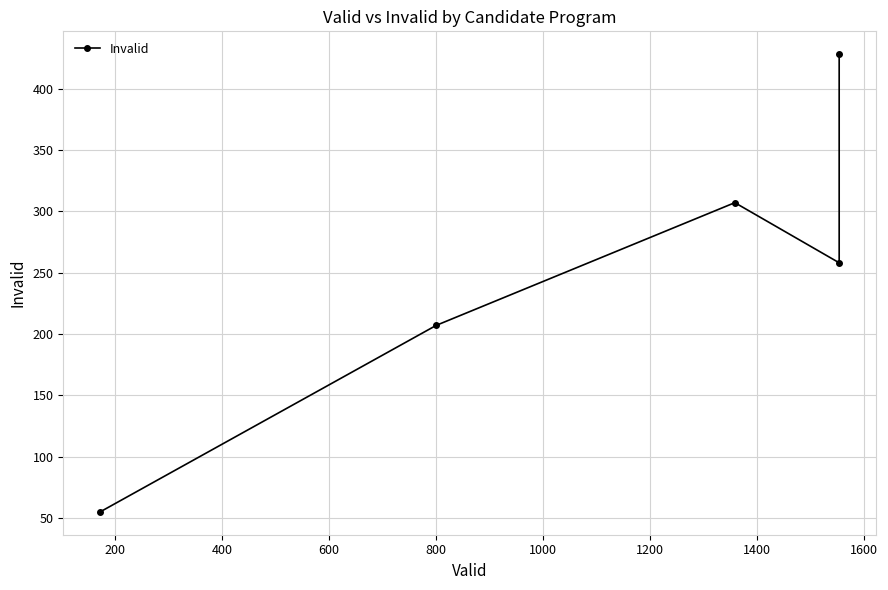

What is the average value?

251